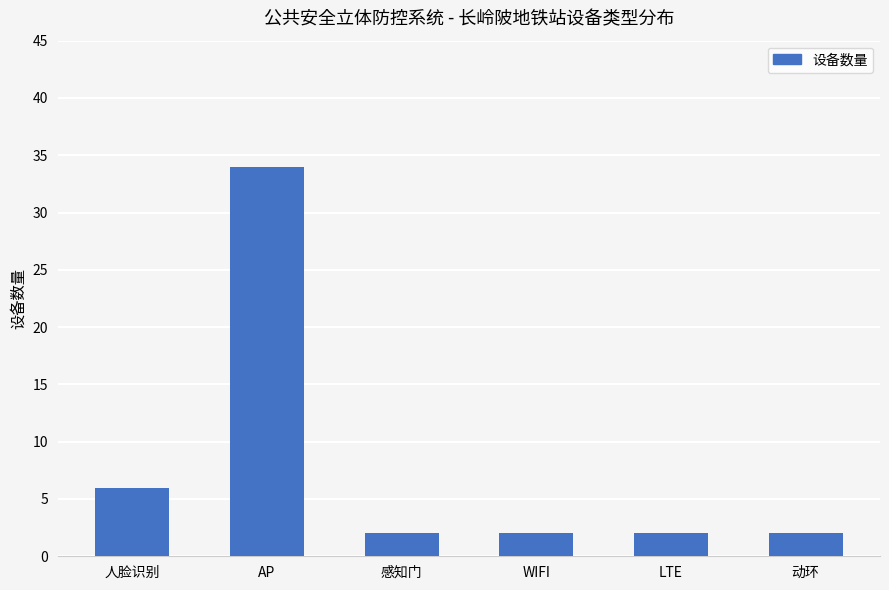

The chart shows a value of 34 at AP. True or false?

True